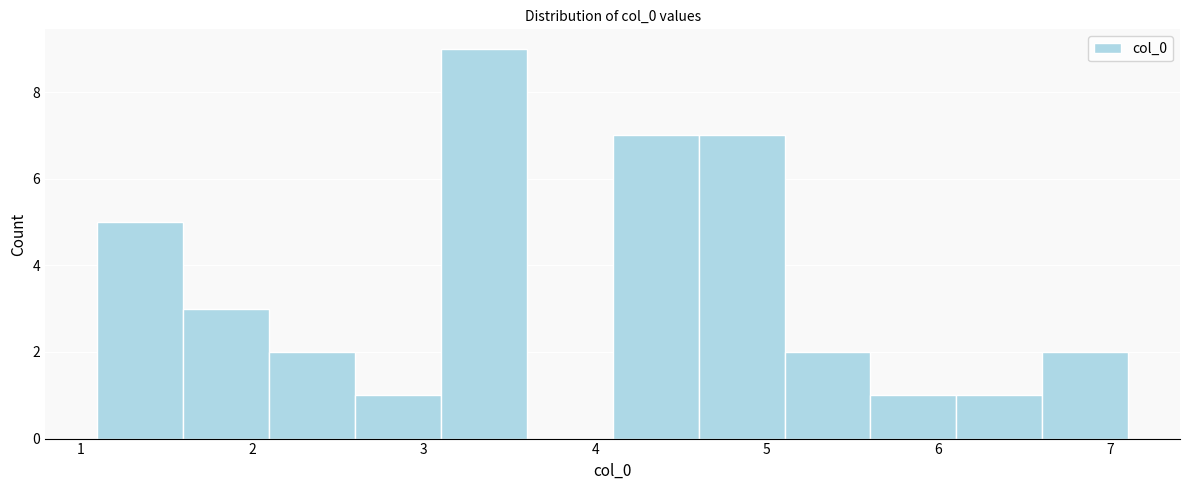

Reading left to right, transcribe this chart: for each bar, give the range it covers on the x-axis and its height. Neither the bar edges nor the heights are printed on the chart, so give them approximately, as read against the axes.

1.1 to 1.6: 5
1.6 to 2.1: 3
2.1 to 2.6: 2
2.6 to 3.1: 1
3.1 to 3.6: 9
3.6 to 4.1: 0
4.1 to 4.6: 7
4.6 to 5.1: 7
5.1 to 5.6: 2
5.6 to 6.1: 1
6.1 to 6.6: 1
6.6 to 7.1: 2